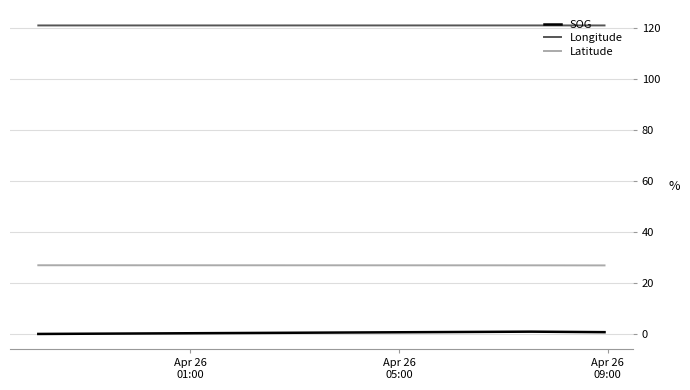

What is the average value of the SOG series?

0.5